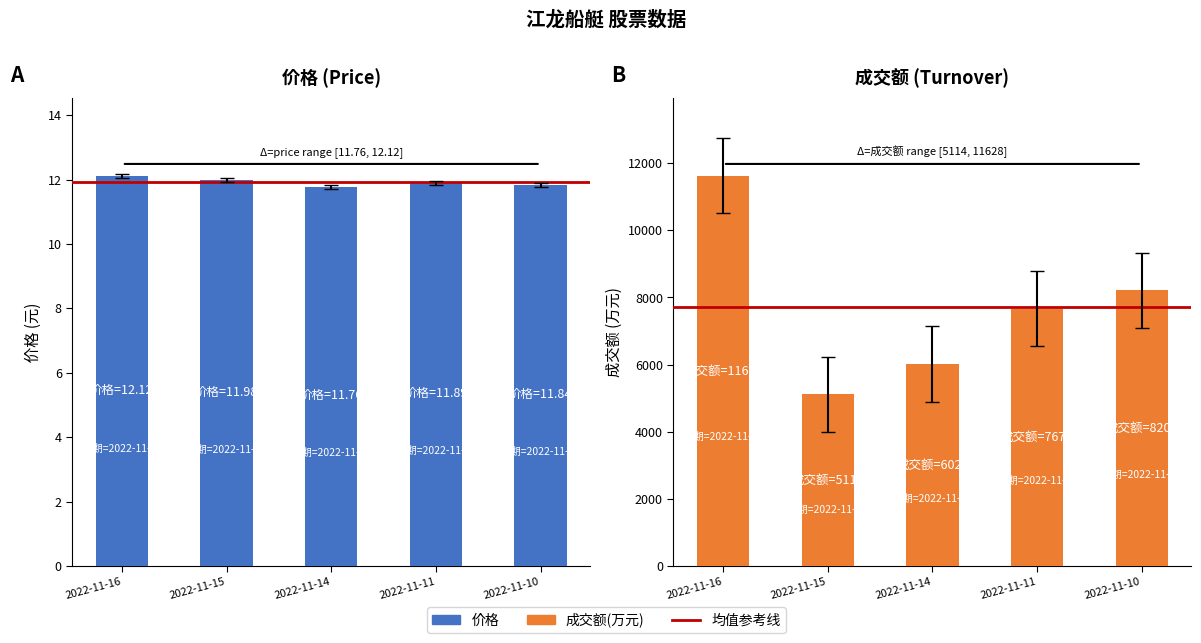

What are all the series names shown in the legend?

价格, 成交额(万元)